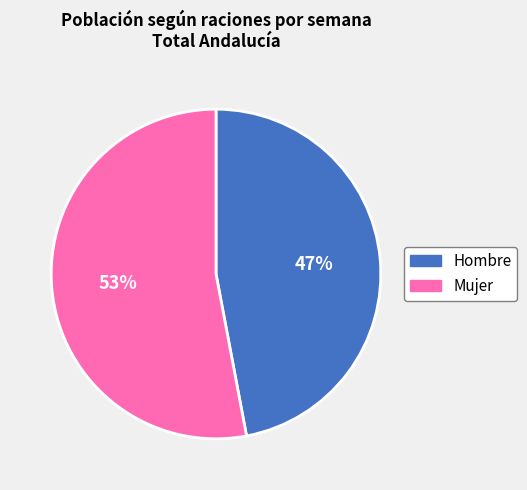

Which slice is the largest?

Mujer